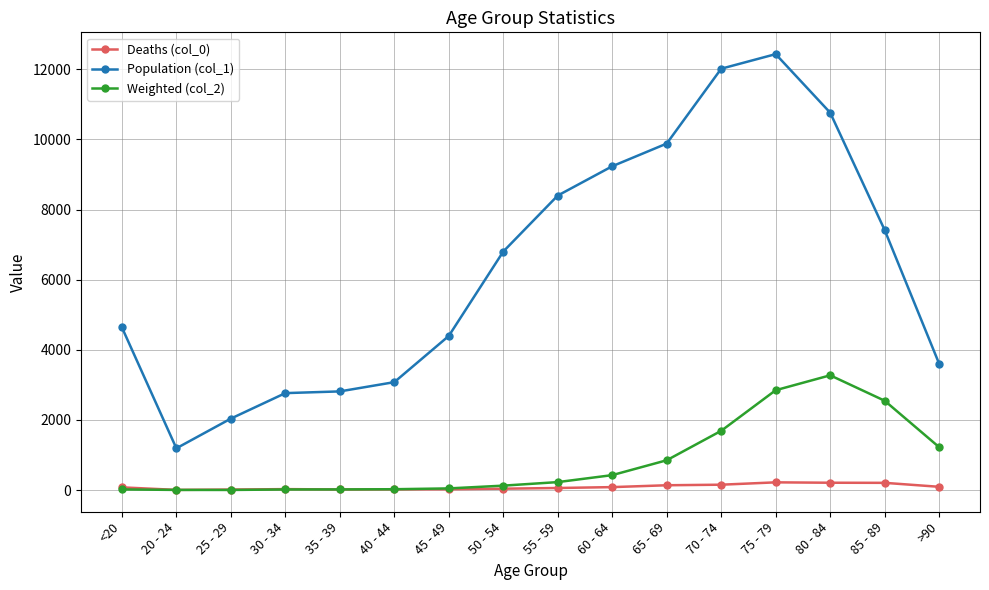

What is the difference between the highest and lowest values at 50 - 54?

6764